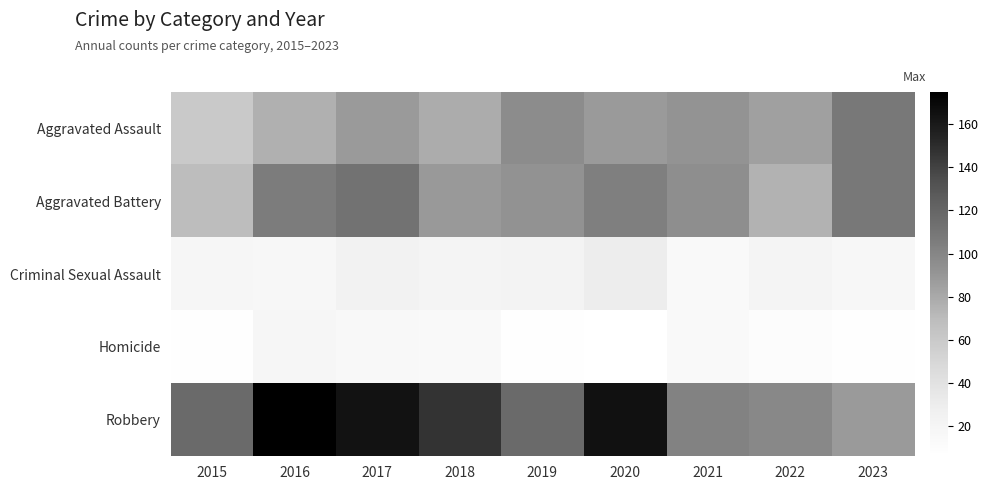

Which label corresponds to the largest value in the chart?

2016